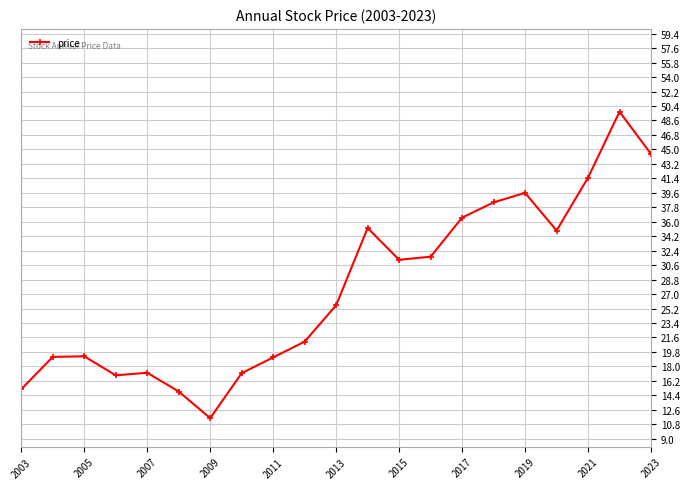

What is the average value?

27.6